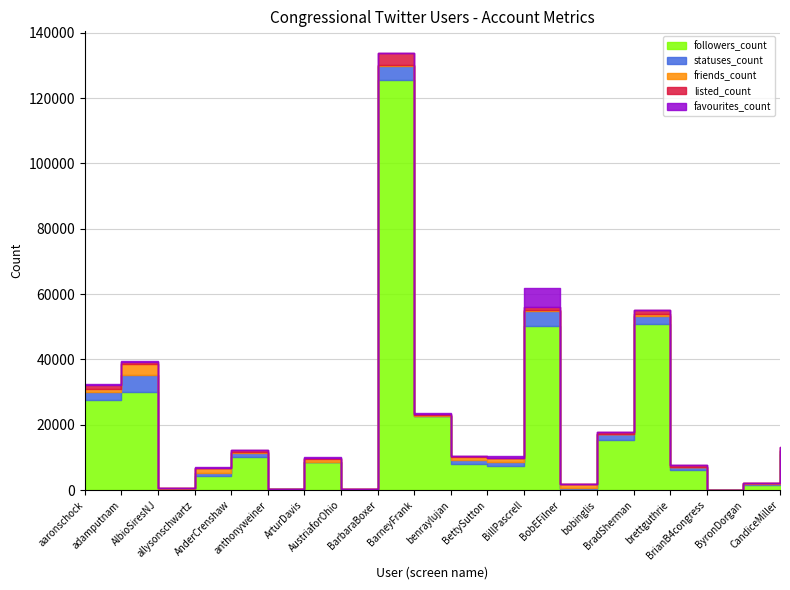

Does the chart display data point markers on the line(s)?

No